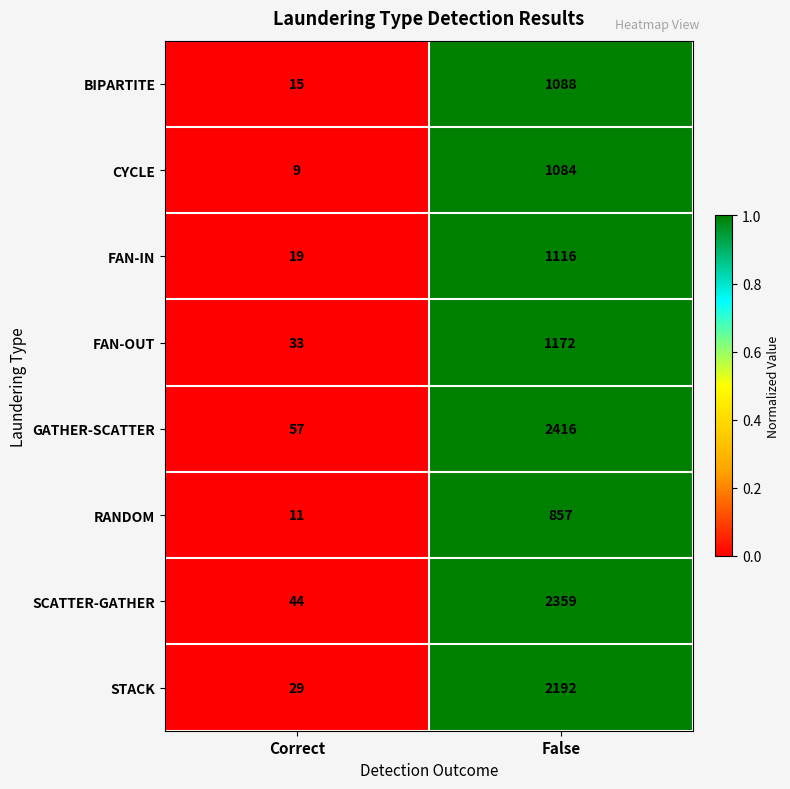

What is the approximate value of RANDOM at False?

857